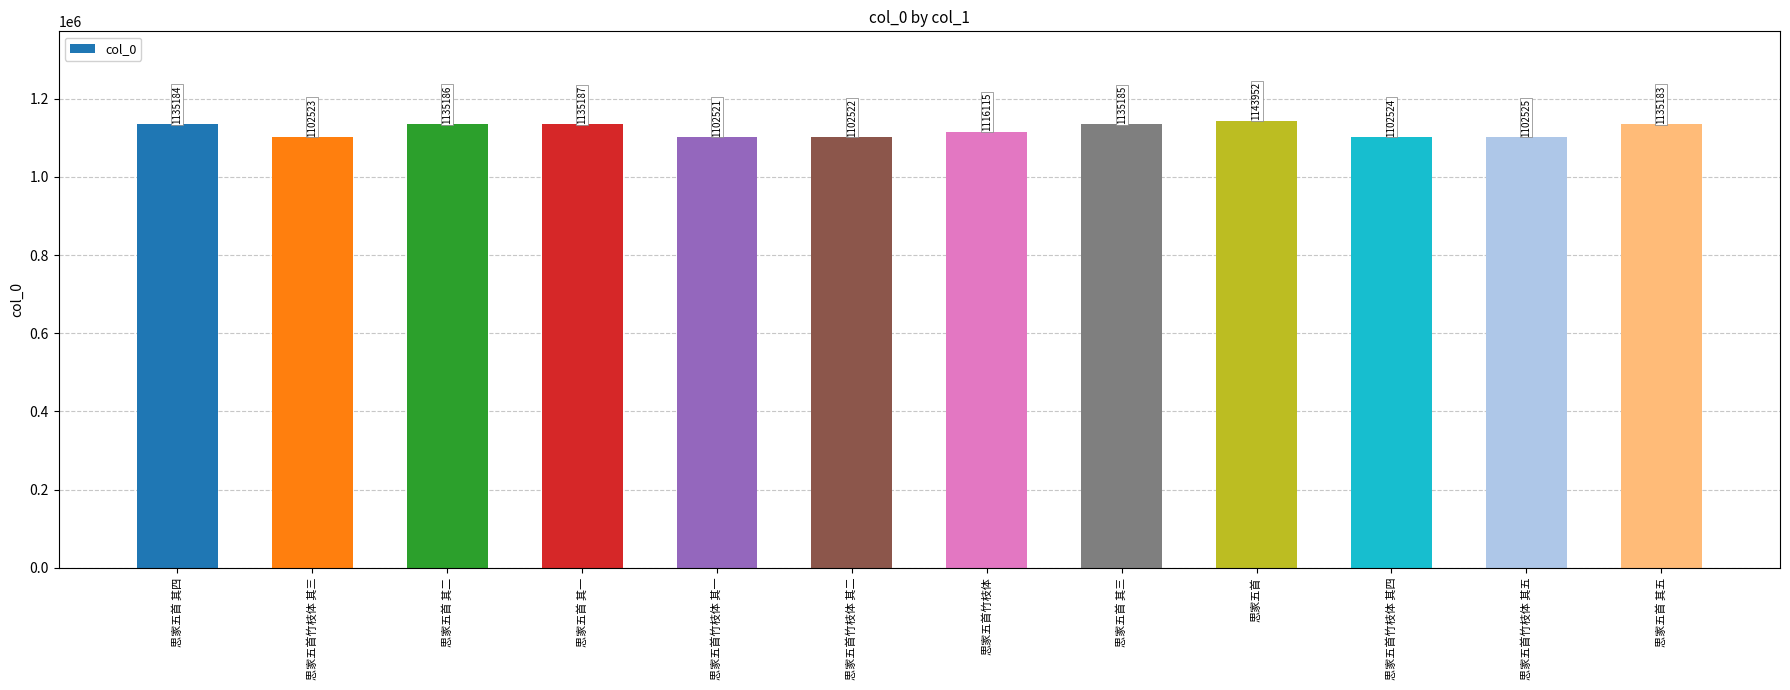

The value at 思家五首竹枝体 其五 is 1950437. True or false?

False